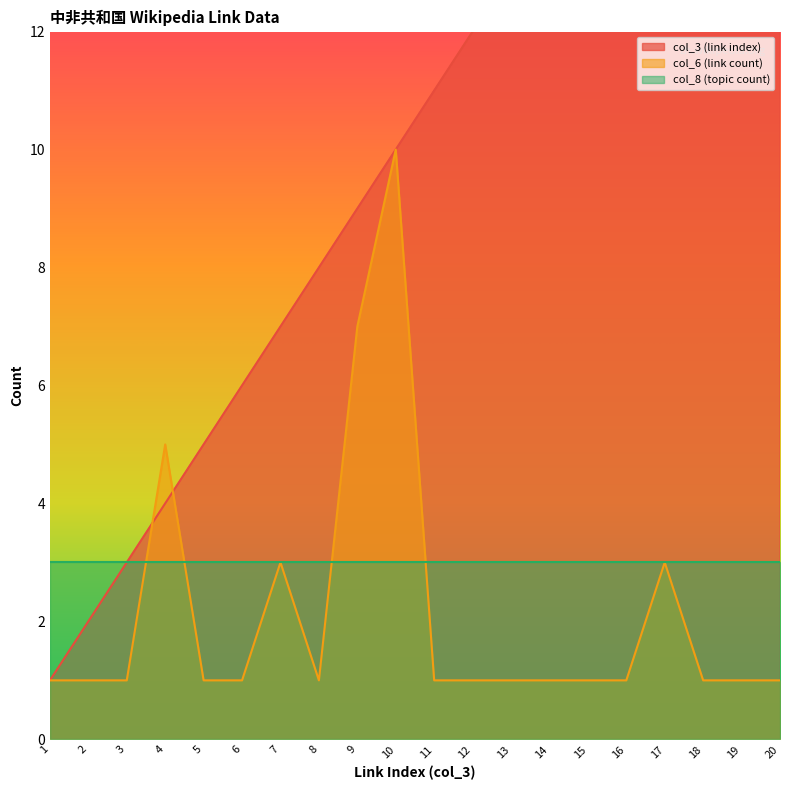

True or false: col_6 (link count) has a value of 8 at 4.

False